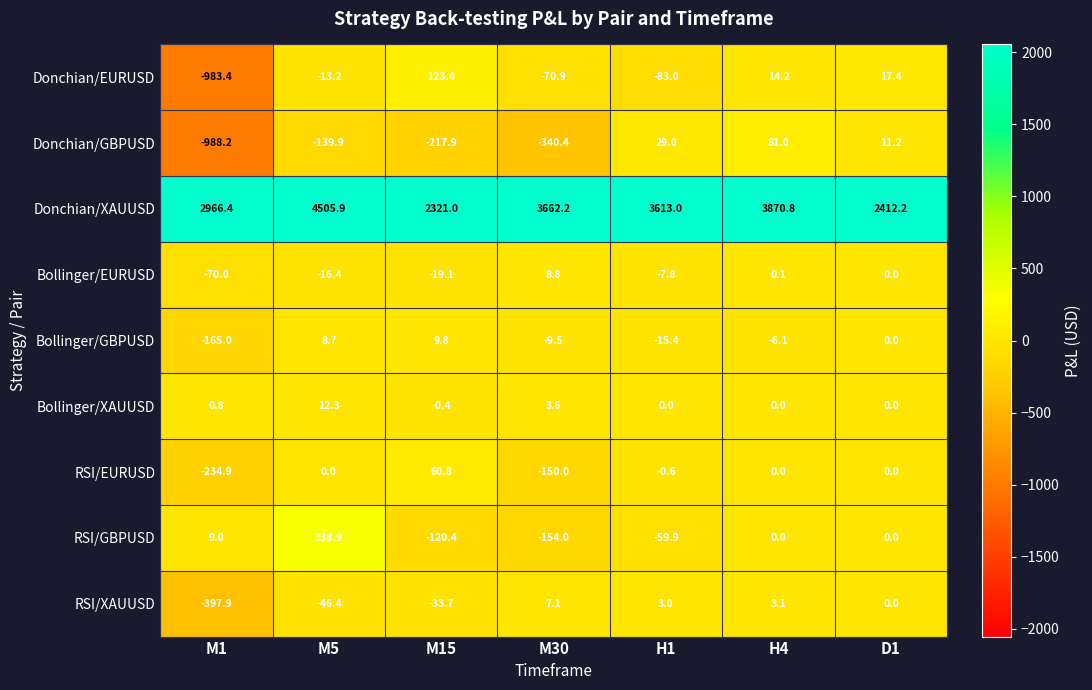

At which category is the sum across all series the highest?

M5